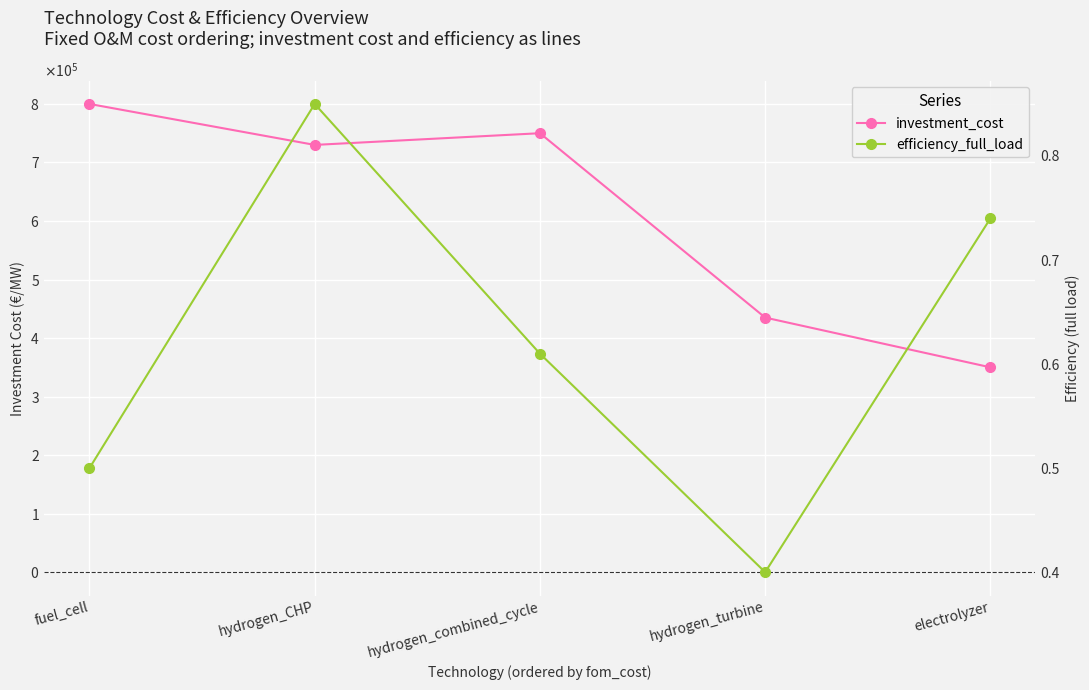

At which label is efficiency_full_load closest to 0?

hydrogen_turbine